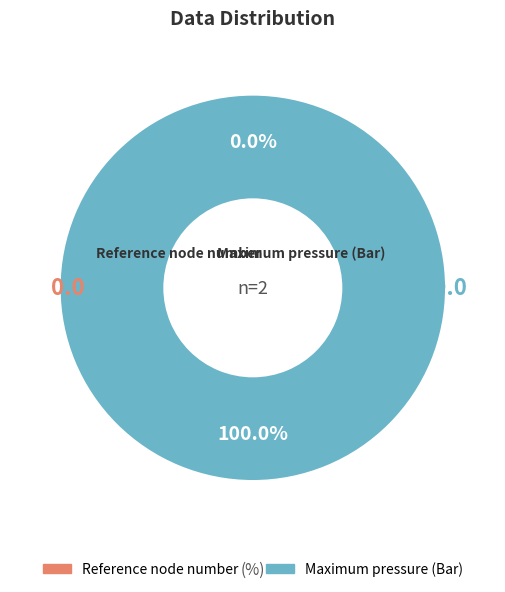

The Reference node number slice represents 0% of the pie. True or false?

True